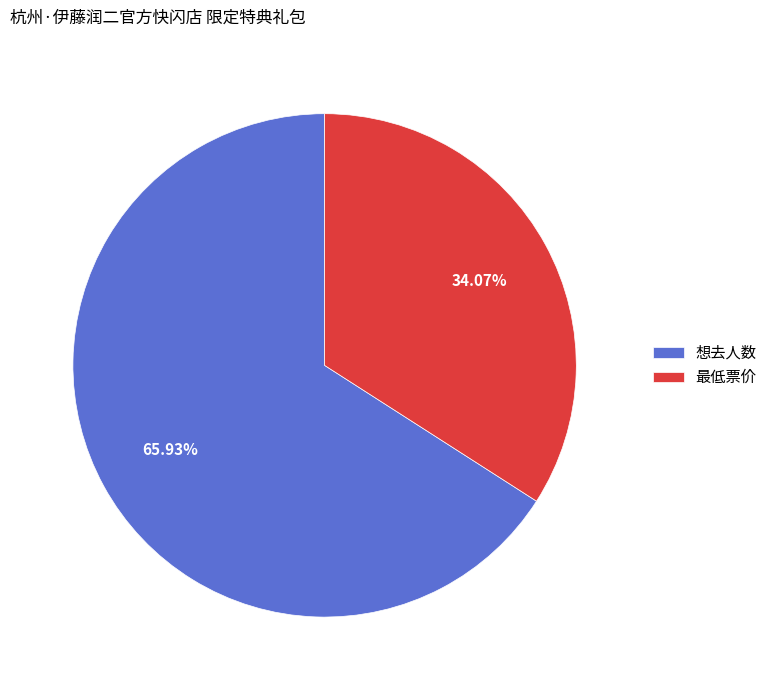

The 最低票价 slice represents 34% of the pie. True or false?

True